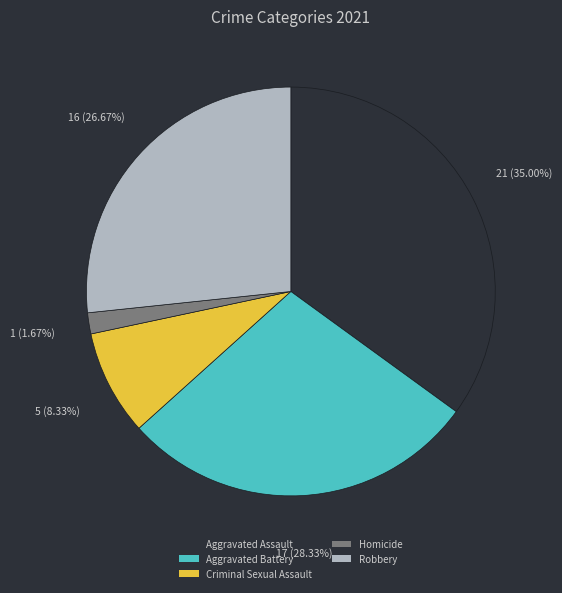

To the nearest percent, what percentage of the pie is Aggravated Battery?

28%